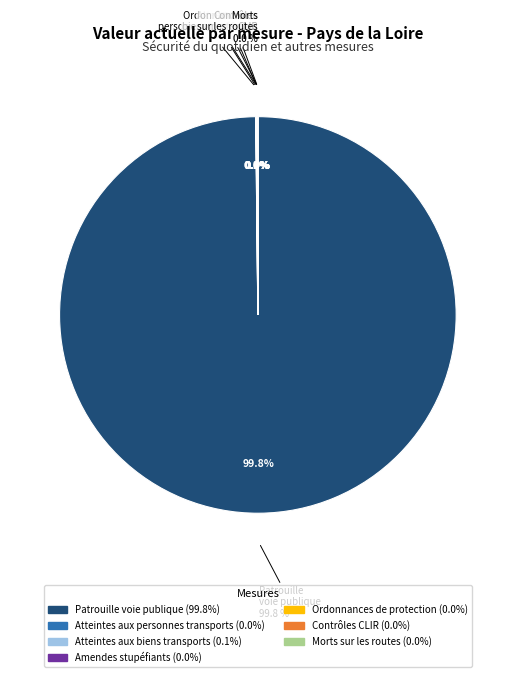

What is the majority slice?

Renforcer la sécurité du quotidien
(patrouille)